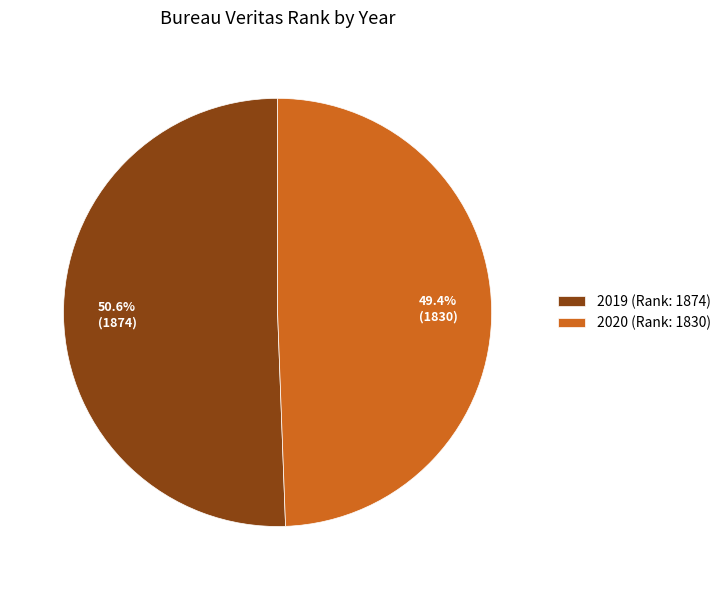

To the nearest percent, what is the average slice percentage?

50%